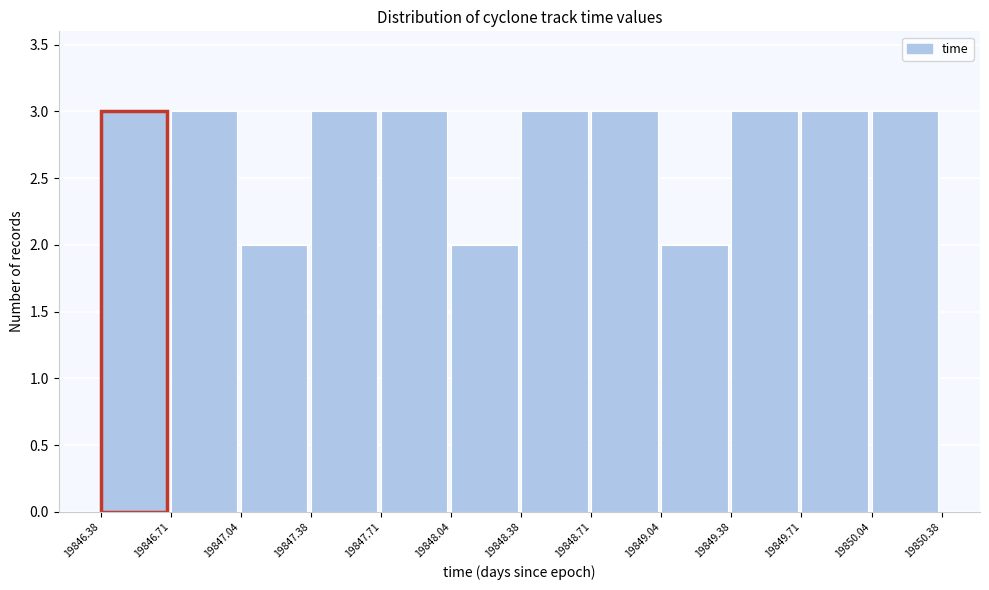

Reading left to right, transcribe this chart: for each bar, give the range it covers on the x-axis and its height. The values are not printed on the chart, so give them approximately, as read against the axis.

19846.38 to 19846.71: 3
19846.71 to 19847.04: 3
19847.04 to 19847.38: 2
19847.38 to 19847.71: 3
19847.71 to 19848.04: 3
19848.04 to 19848.38: 2
19848.38 to 19848.71: 3
19848.71 to 19849.04: 3
19849.04 to 19849.38: 2
19849.38 to 19849.71: 3
19849.71 to 19850.04: 3
19850.04 to 19850.38: 3